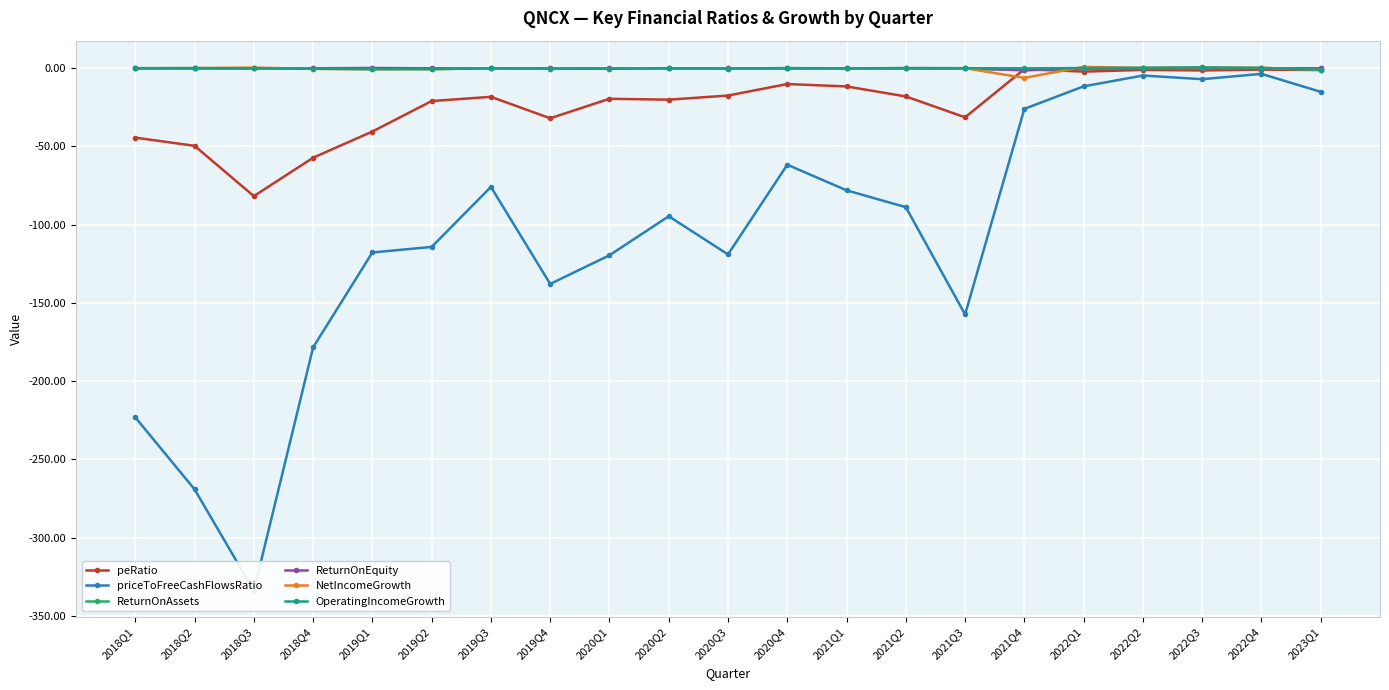

Between 2018Q3 and 2019Q4, which is larger?

2019Q4